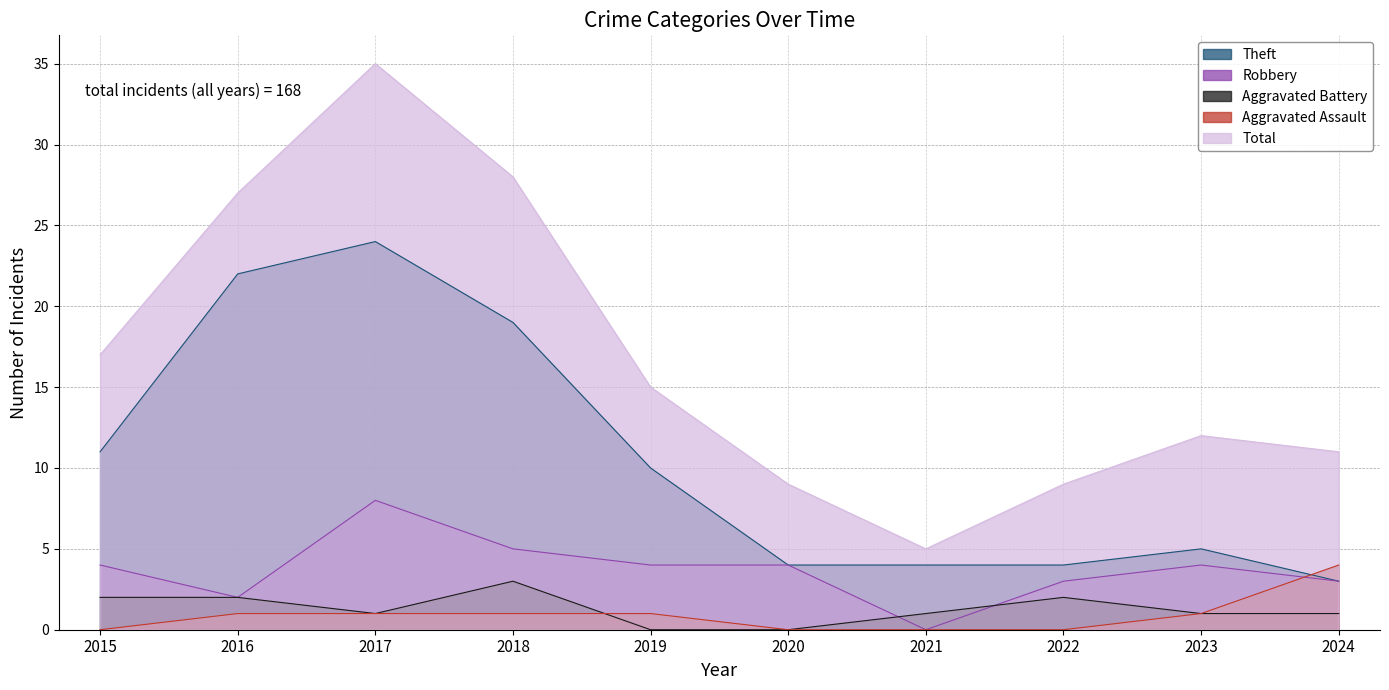

What are all the series names shown in the legend?

Theft, Robbery, Aggravated Battery, Aggravated Assault, Total